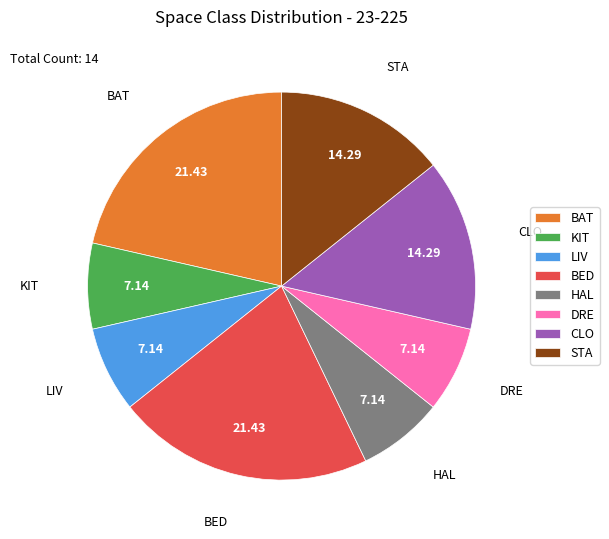

Approximately how many times larger is the value at BAT compared to BED?

1.0